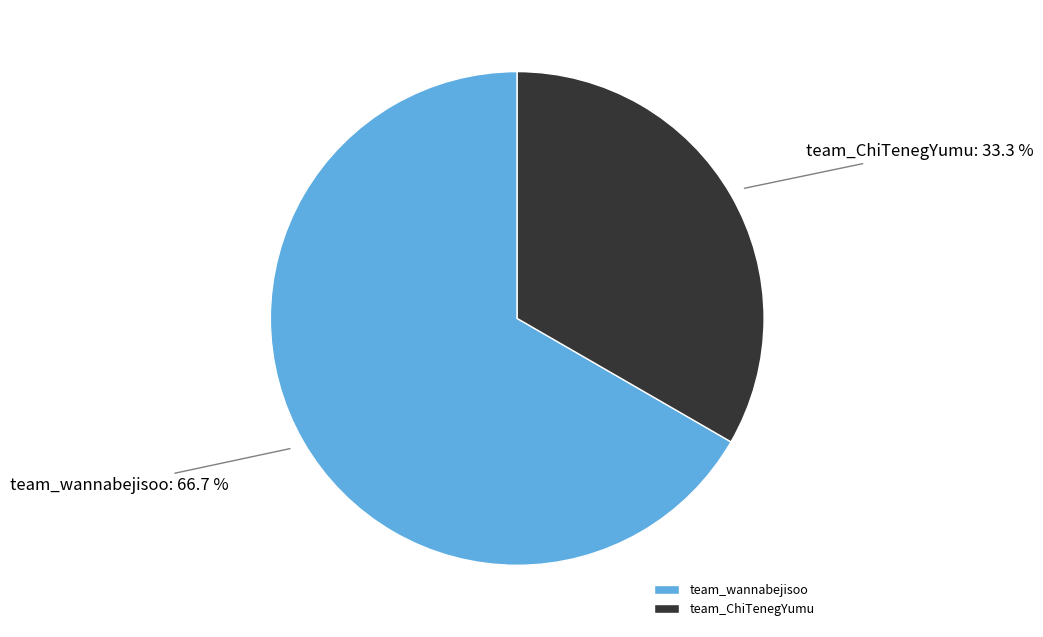

To the nearest percent, what is the combined percentage of team_wannabejisoo and team_ChiTenegYumu?

100%